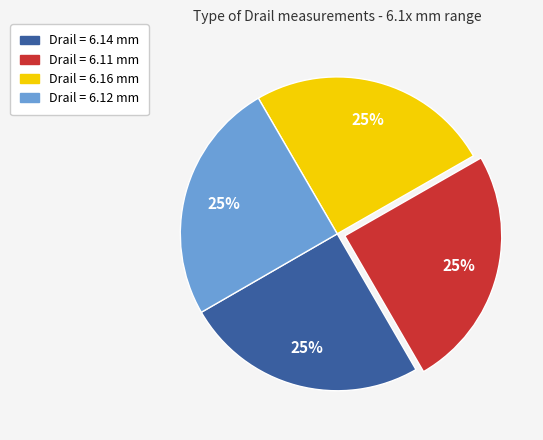

To the nearest percent, what is the average slice percentage?

25%